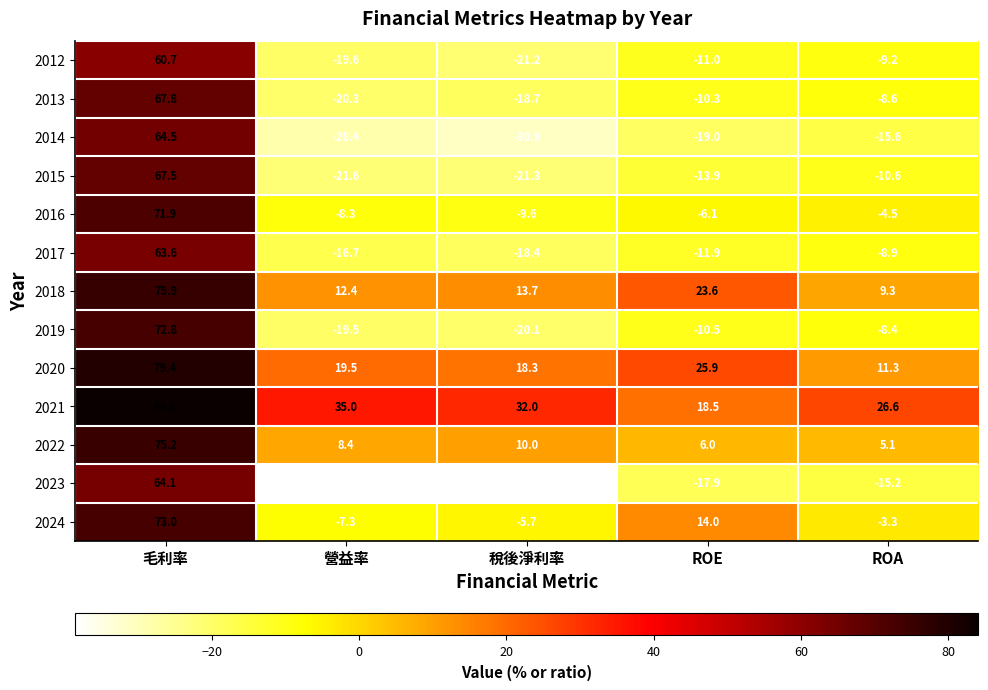

Rank the series by their maximum value, from lowest to highest.

2012, 2017, 2023, 2014, 2015, 2013, 2016, 2019, 2024, 2022, 2018, 2020, 2021